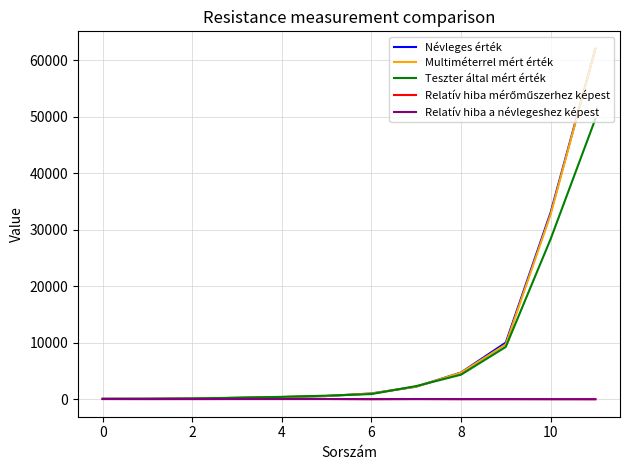

Does the chart display data point markers on the line(s)?

No